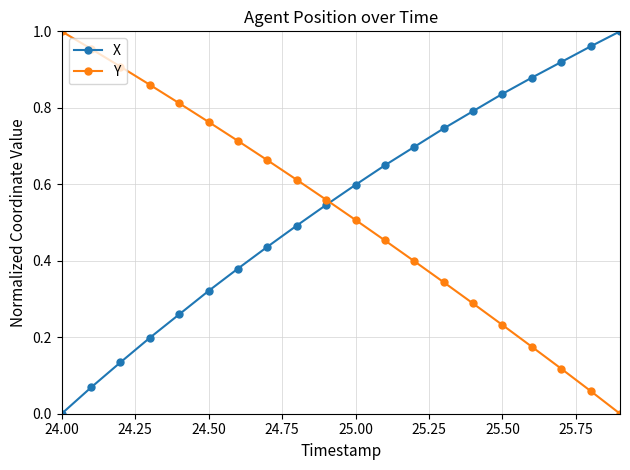

Is this an area chart (filled region under the line)?

No